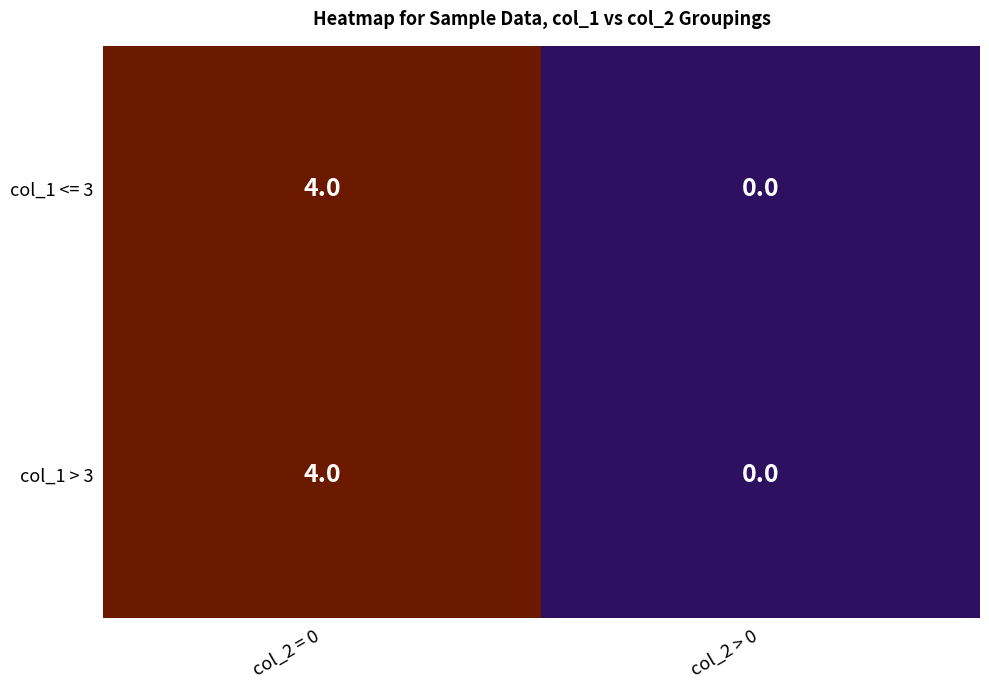

At which label does col_1 > 3 reach its minimum?

col_2 > 0